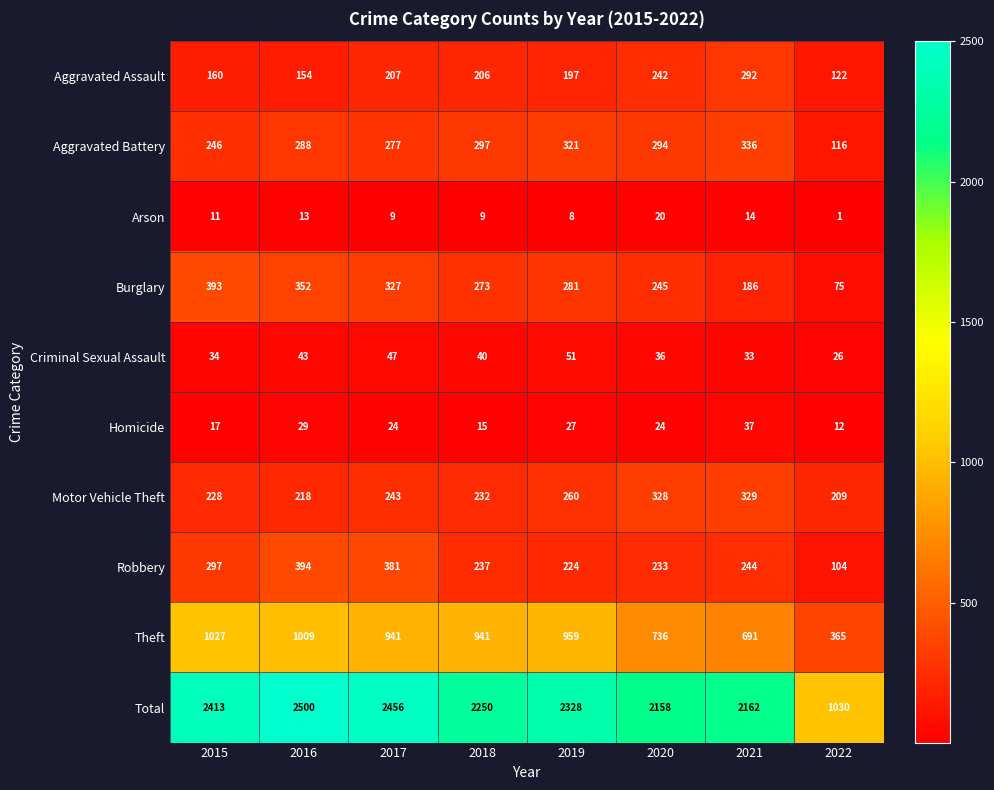

At which category is the sum across all series the highest?

2016